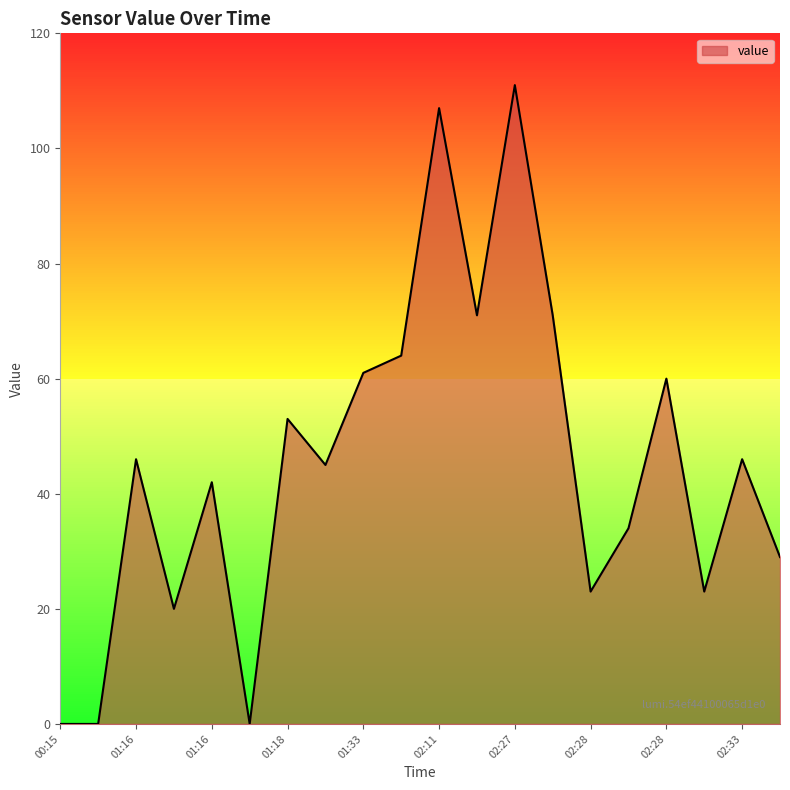

What is the greatest value displayed?

111